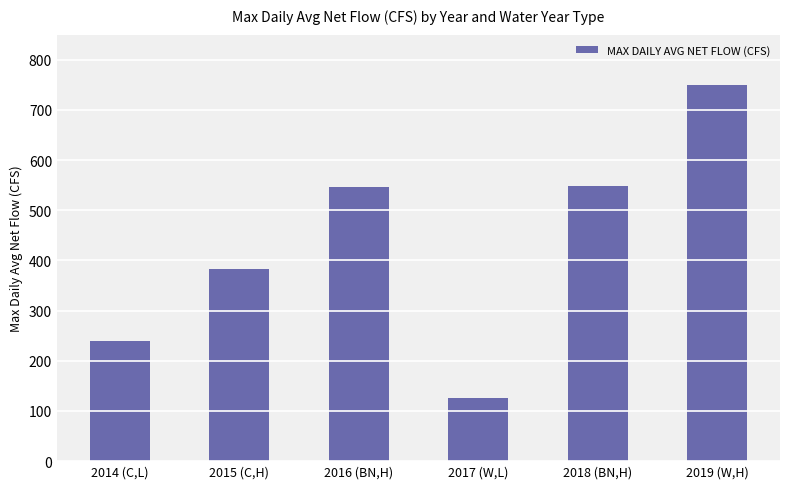

What value does the data have at 2017 (W,L)?

125